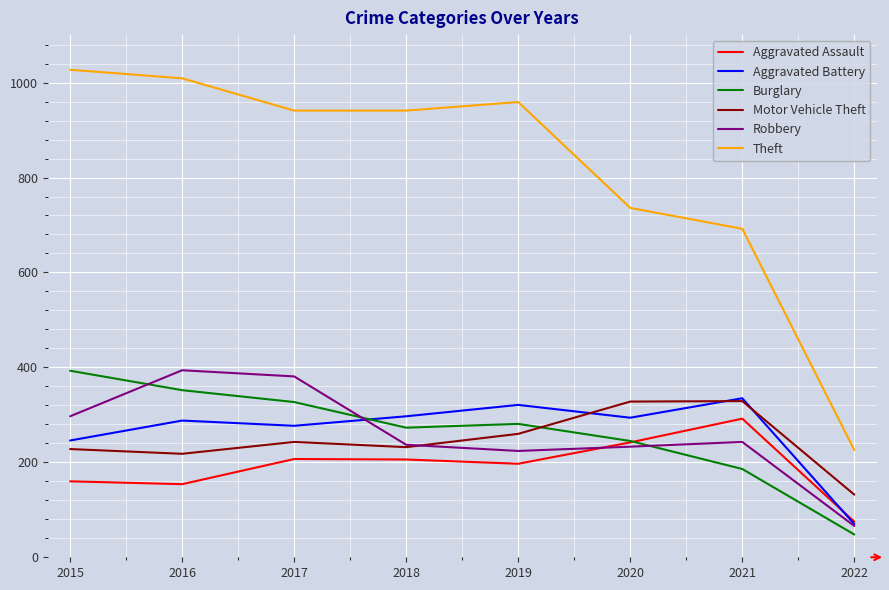

What is the difference between the Burglary values at 2016 and 2019?

71